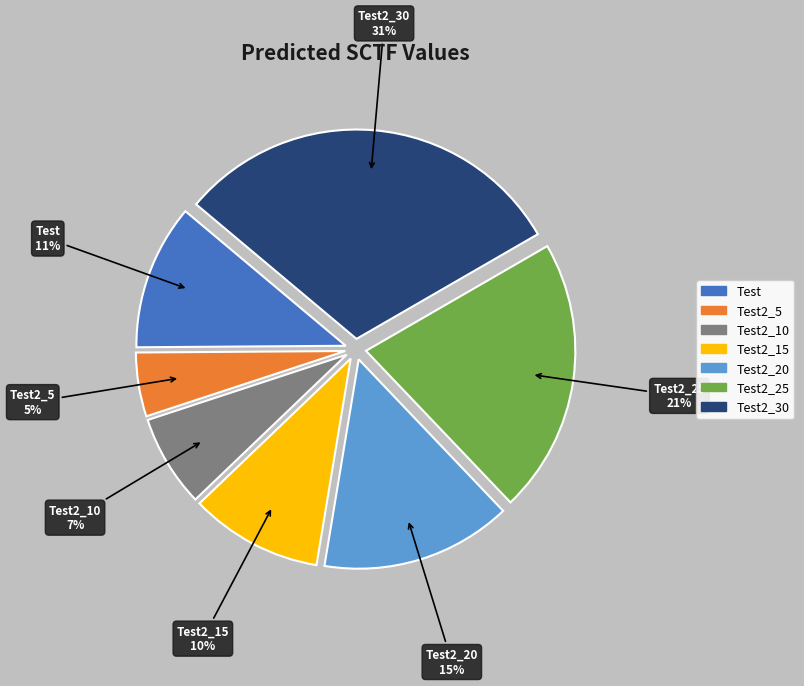

To the nearest percent, what is the difference between the largest and smallest slice percentages?

26%